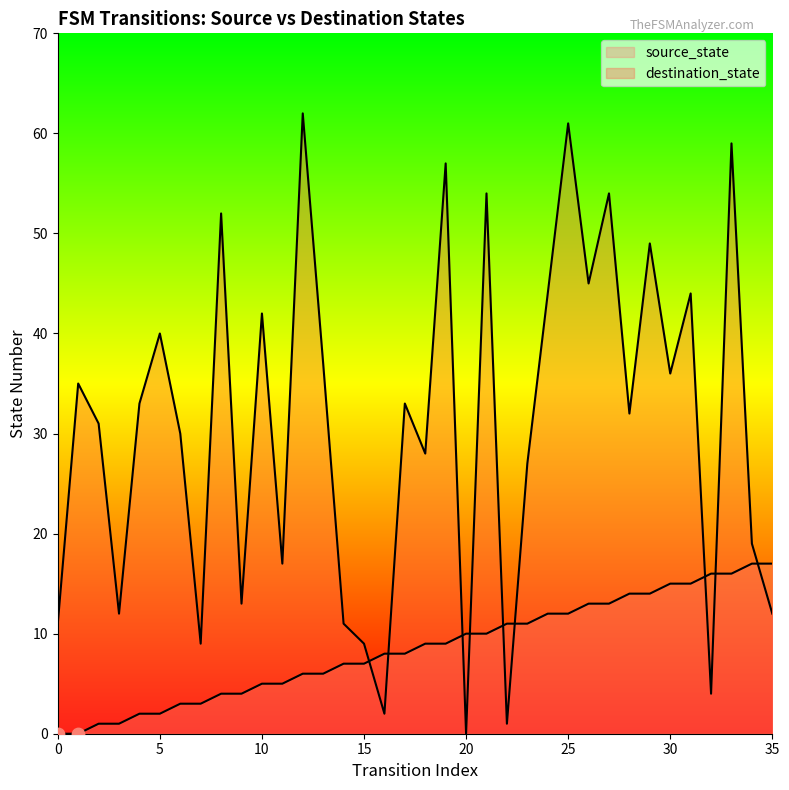

Is the value of destination_state at 4 greater than the value of source_state at 18?

Yes